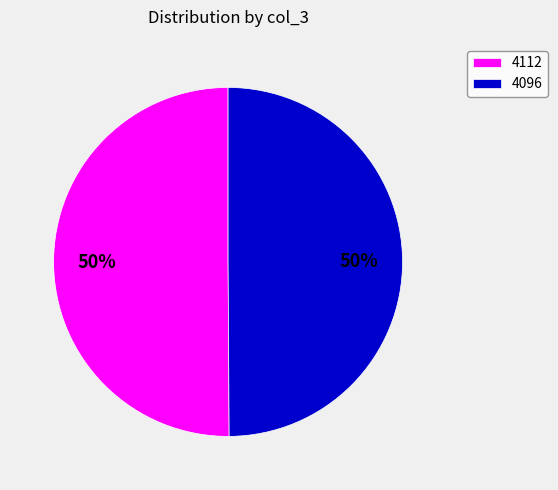

How many segments does this pie chart have?

2